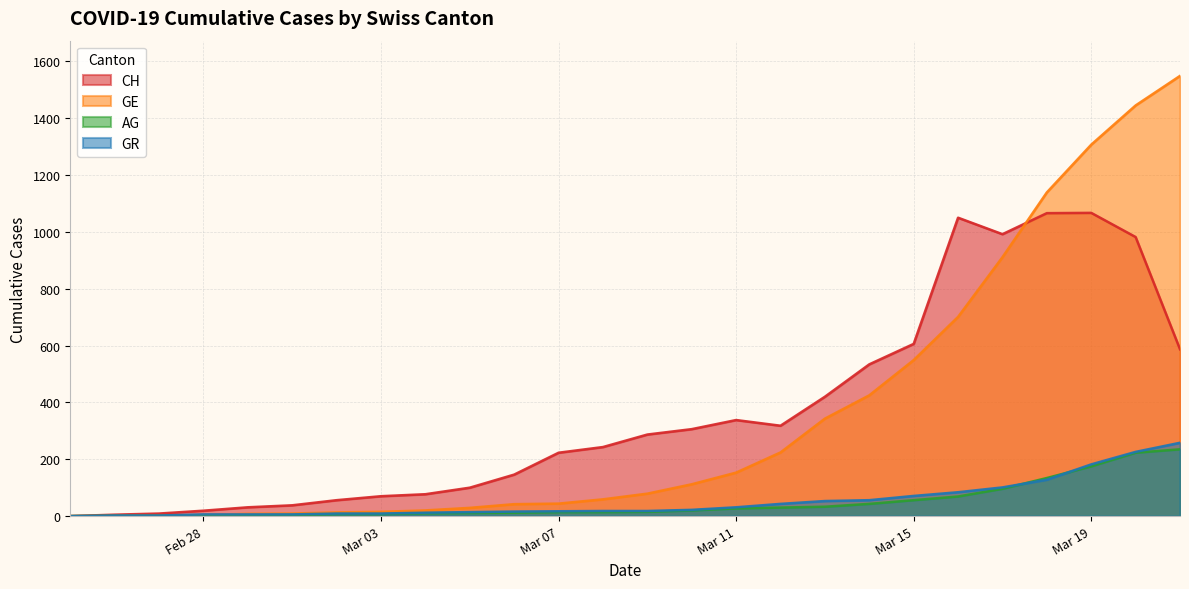

Does the chart display data point markers on the line(s)?

No